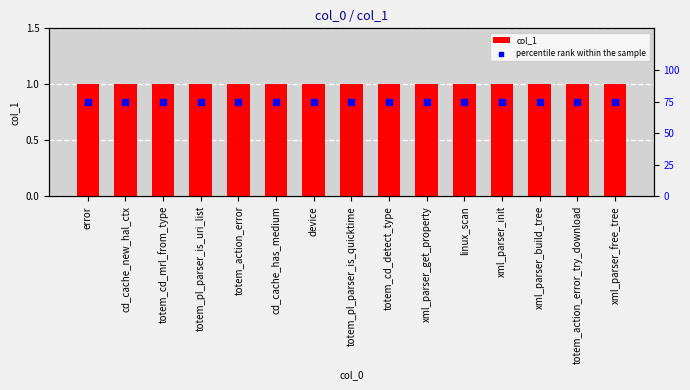

At how many categories does at least one series exceed 21?

15